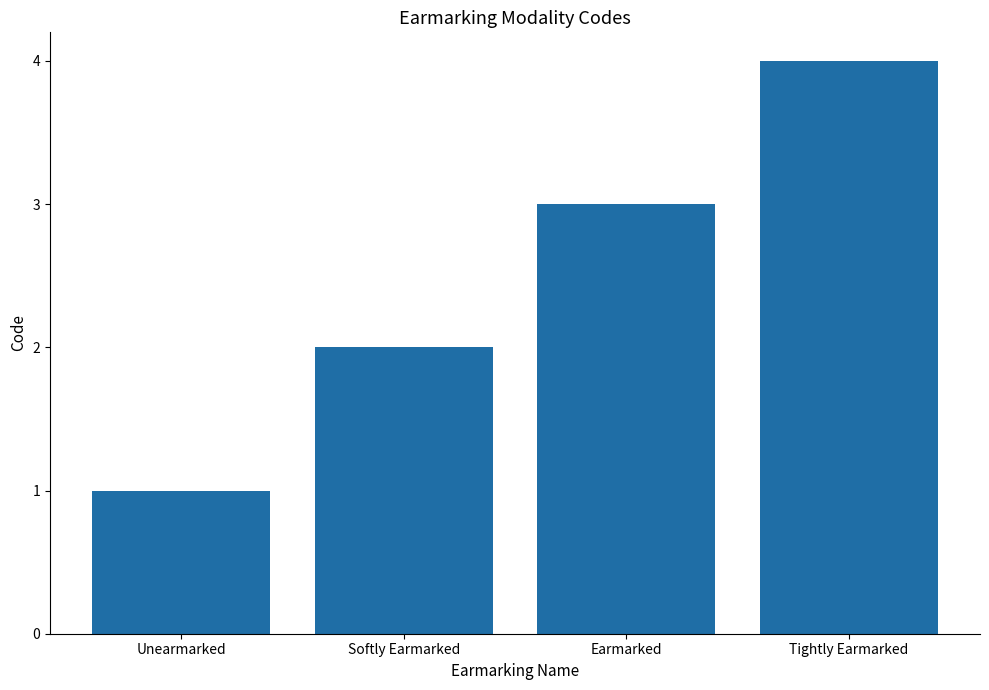

What is the minimum value shown in the chart?

1